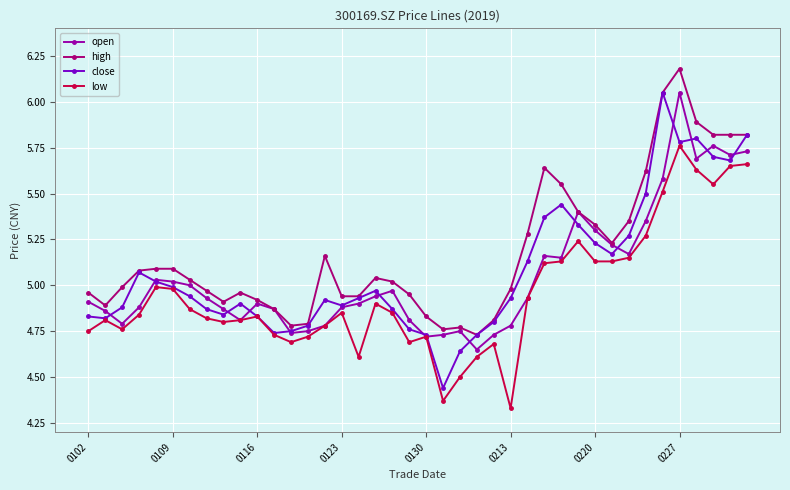

True or false: low and high intersect in this chart.

False